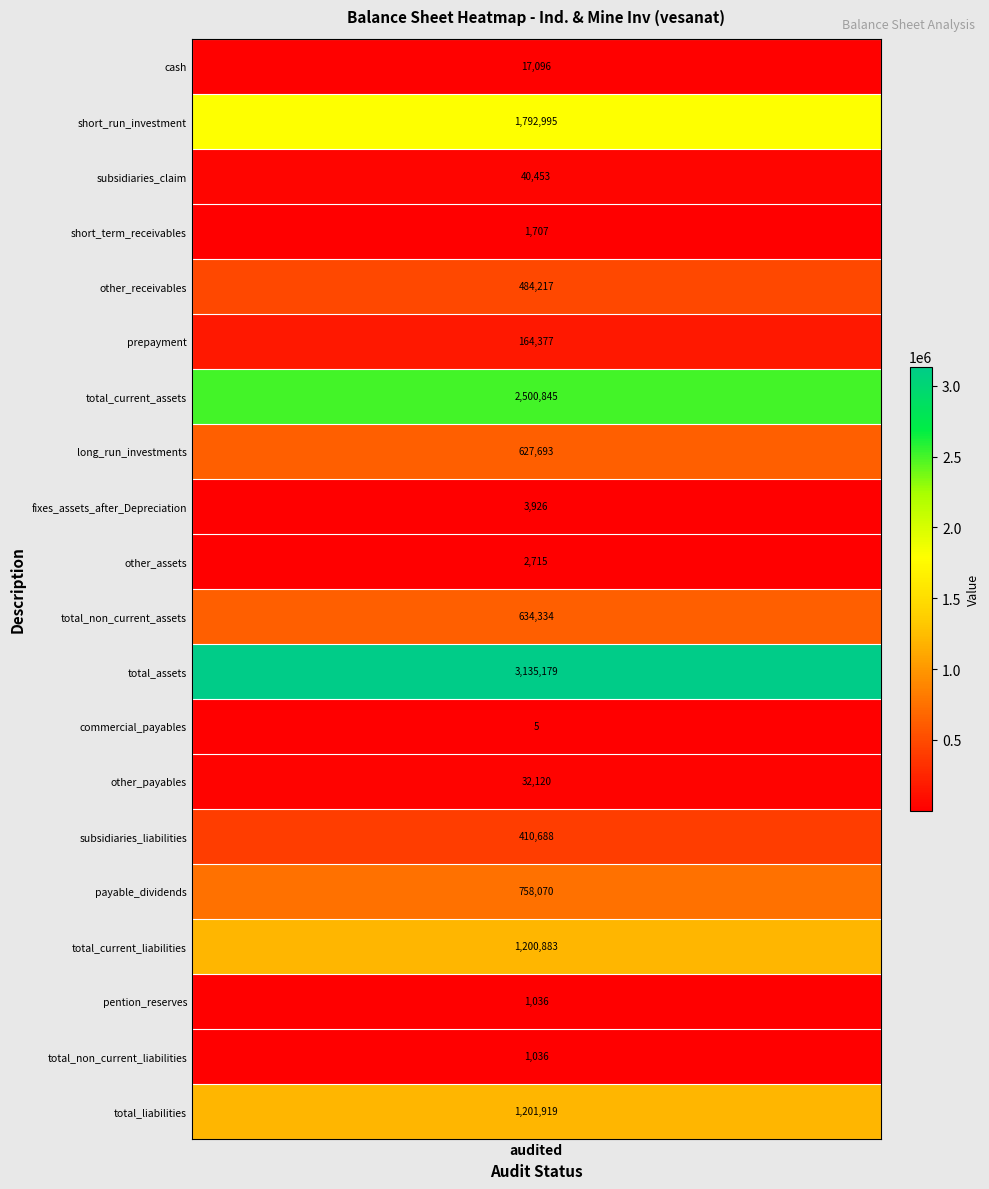

How many positive values does the short_term_receivables series have?

1